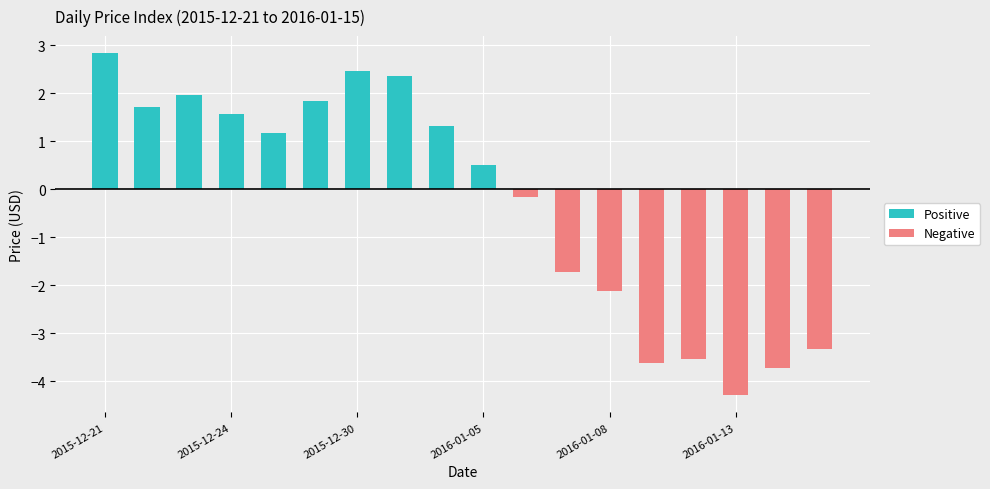

At which category is the sum across all series the highest?

2015-12-21